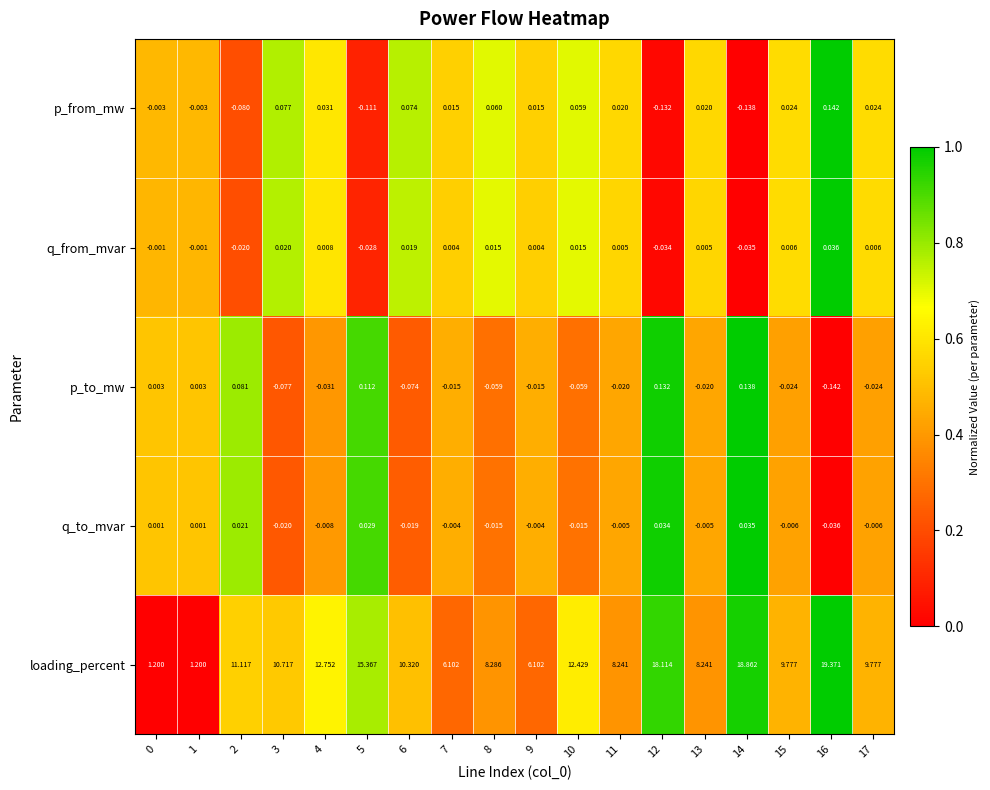

Which series has the largest total across all categories?

loading_percent